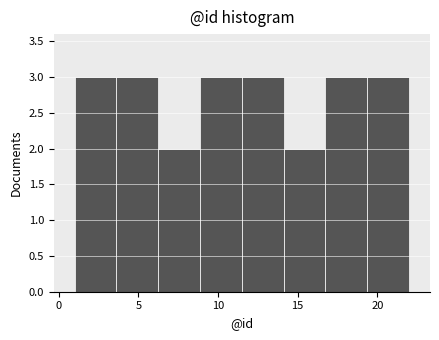

How tall is the bar that spans 19.5 to 22.0 on the x-axis? Neither the bar edges nor the heights are printed on the chart, so give them approximately, as read against the axes.

3